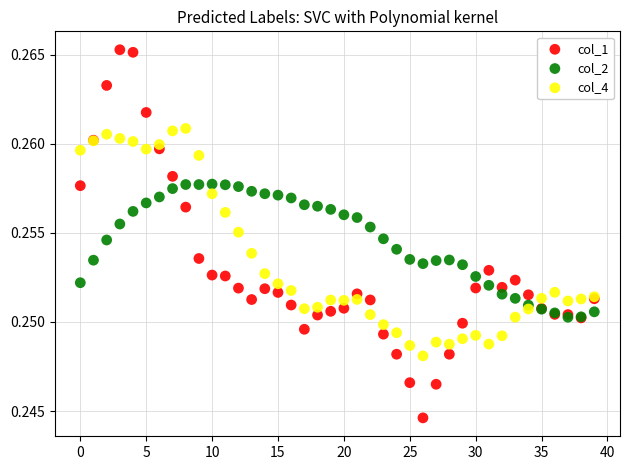

What are all the series names shown in the legend?

col_1, col_2, col_4